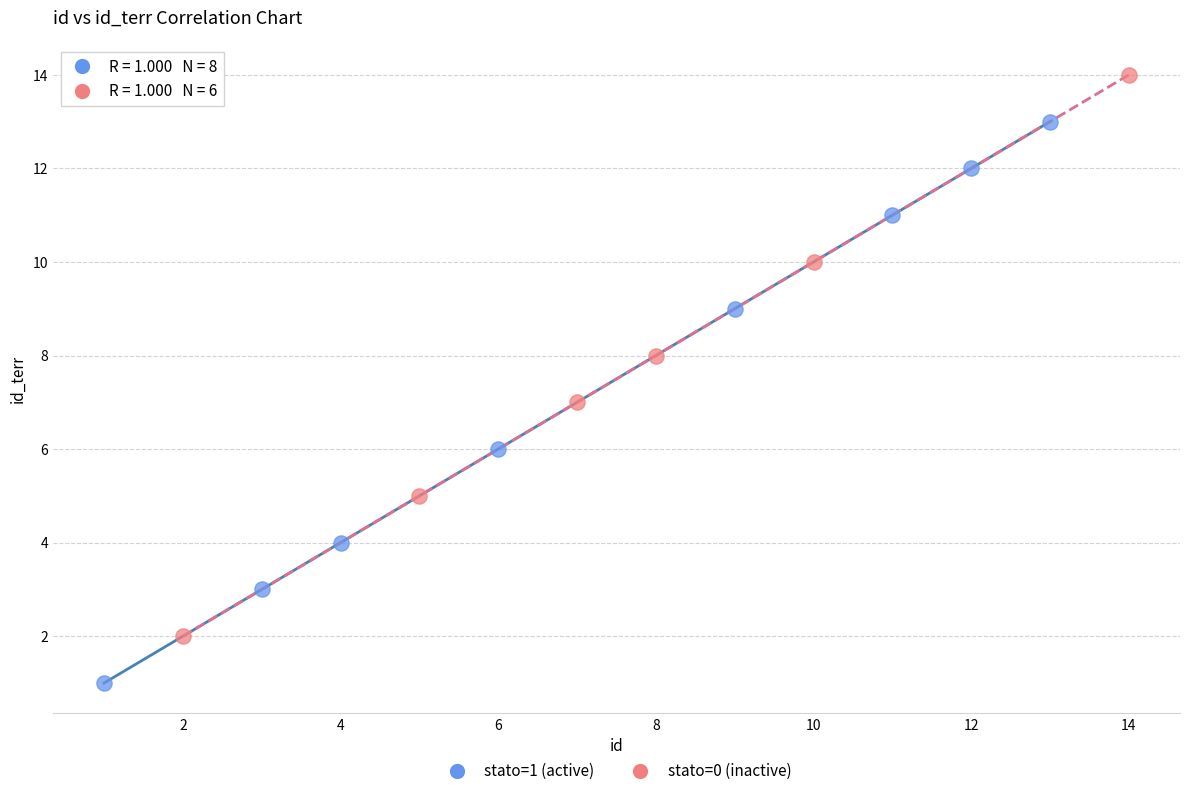

Which series reaches the minimum Y coordinate?

stato=1 (active)